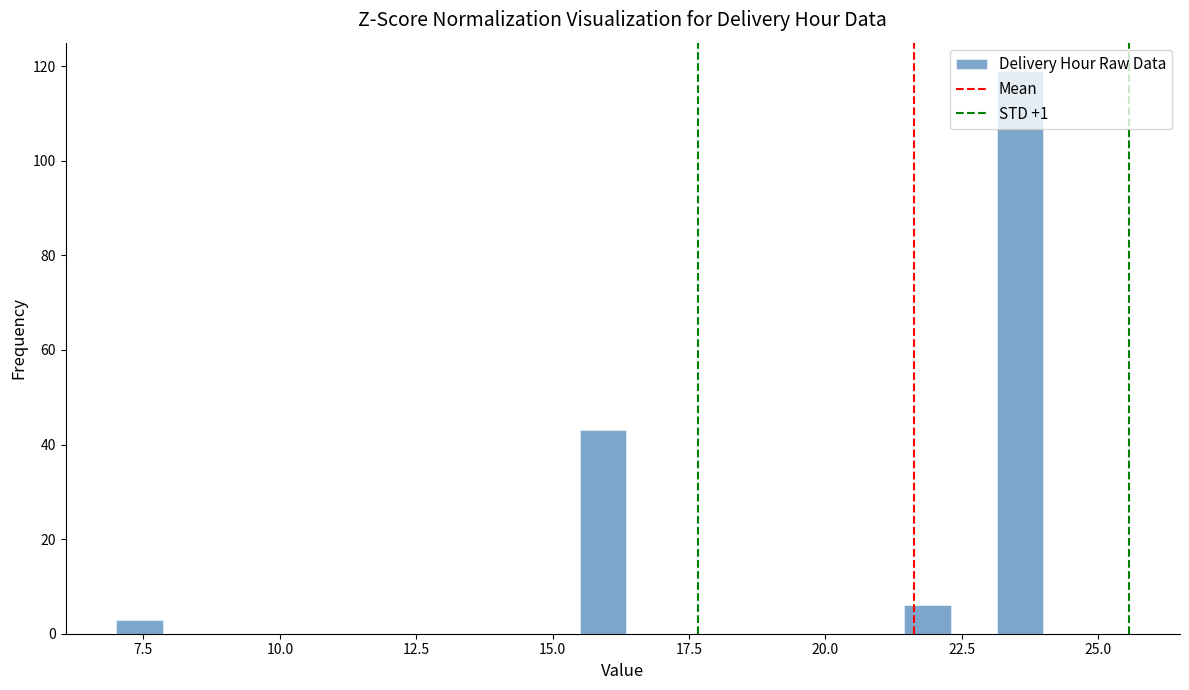

Around what value on the x-axis is the tallest bar? Give the approximate position of its centre, as read against the axis.

23.5